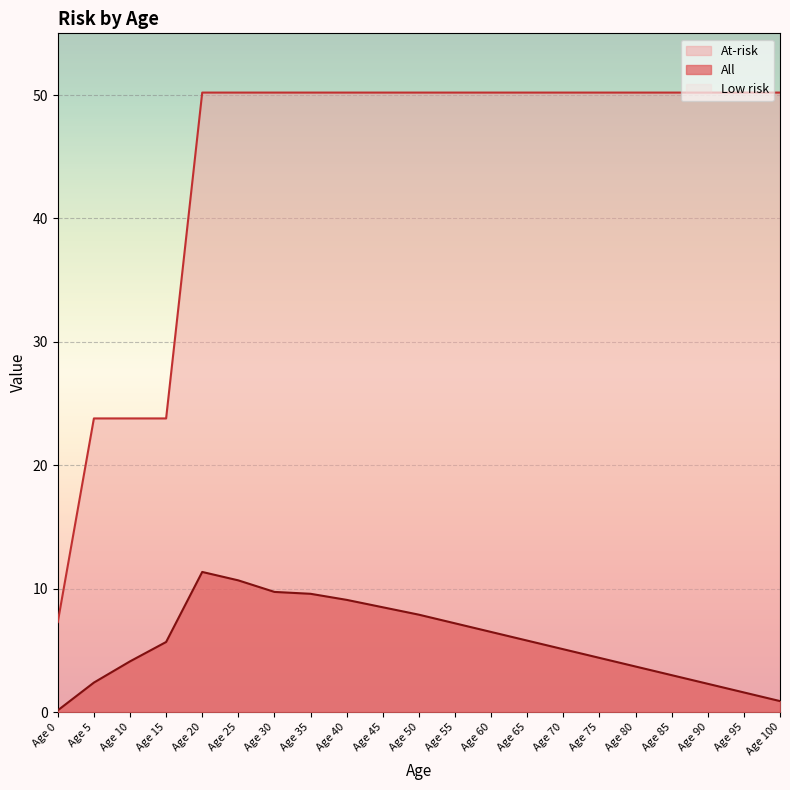

What is the average value of the At-risk series?

44.4